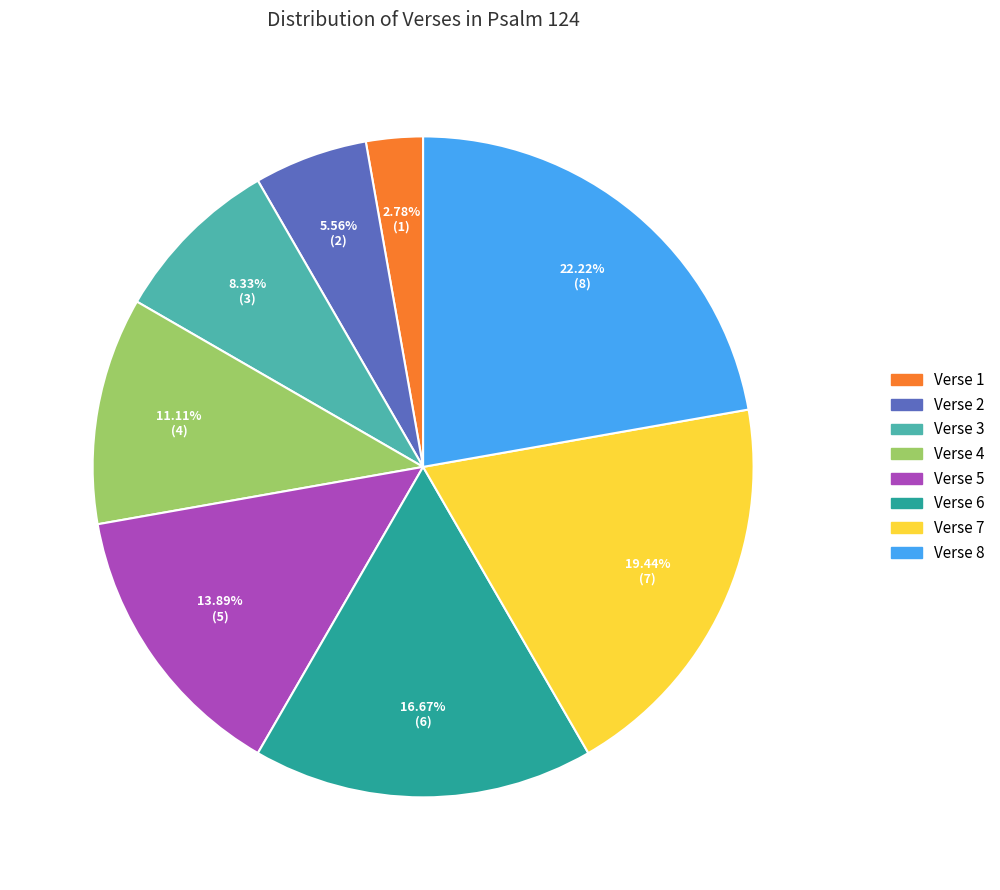

To the nearest percent, what is the difference between the Verse 6 and Verse 7 slice percentages?

3%